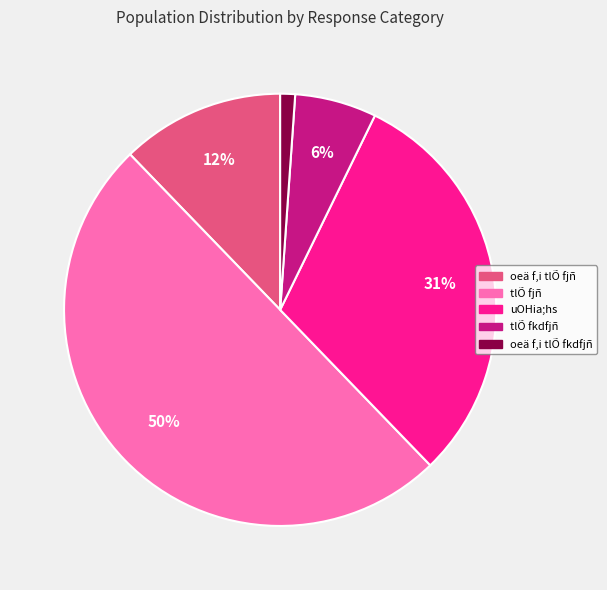

How many segments does this pie chart have?

5